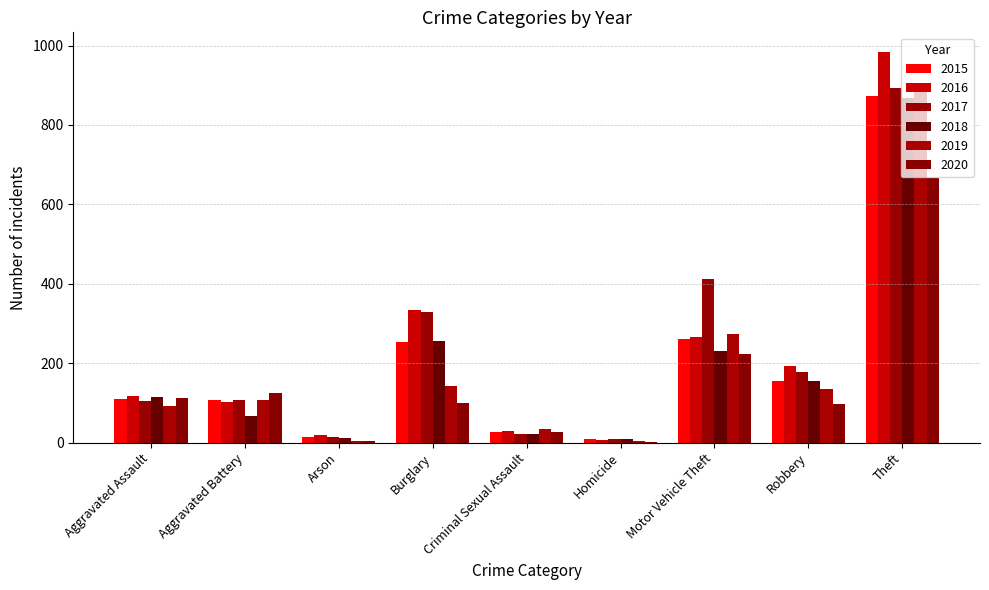

What position from the right is Homicide?

4